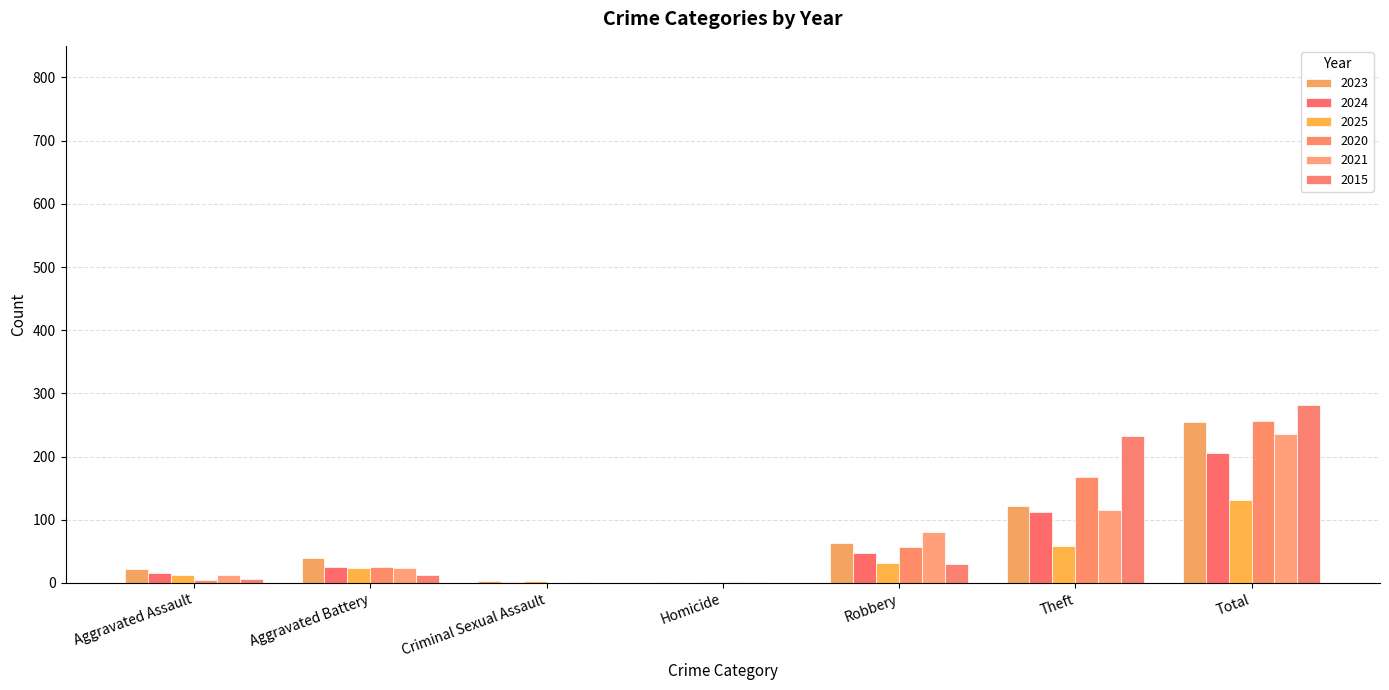

Reading left to right, list all the values displayed in this chart.

2023: Aggravated Assault=22	Aggravated Battery=40	Criminal Sexual Assault=3	Homicide=2	Robbery=64	Theft=122	Total=255
2024: Aggravated Assault=15	Aggravated Battery=26	Criminal Sexual Assault=2	Homicide=0	Robbery=48	Theft=113	Total=206
2025: Aggravated Assault=13	Aggravated Battery=23	Criminal Sexual Assault=3	Homicide=1	Robbery=32	Theft=59	Total=131
2020: Aggravated Assault=4	Aggravated Battery=26	Criminal Sexual Assault=0	Homicide=1	Robbery=57	Theft=168	Total=257
2021: Aggravated Assault=13	Aggravated Battery=23	Criminal Sexual Assault=2	Homicide=2	Robbery=80	Theft=116	Total=236
2015: Aggravated Assault=6	Aggravated Battery=13	Criminal Sexual Assault=0	Homicide=0	Robbery=30	Theft=233	Total=282